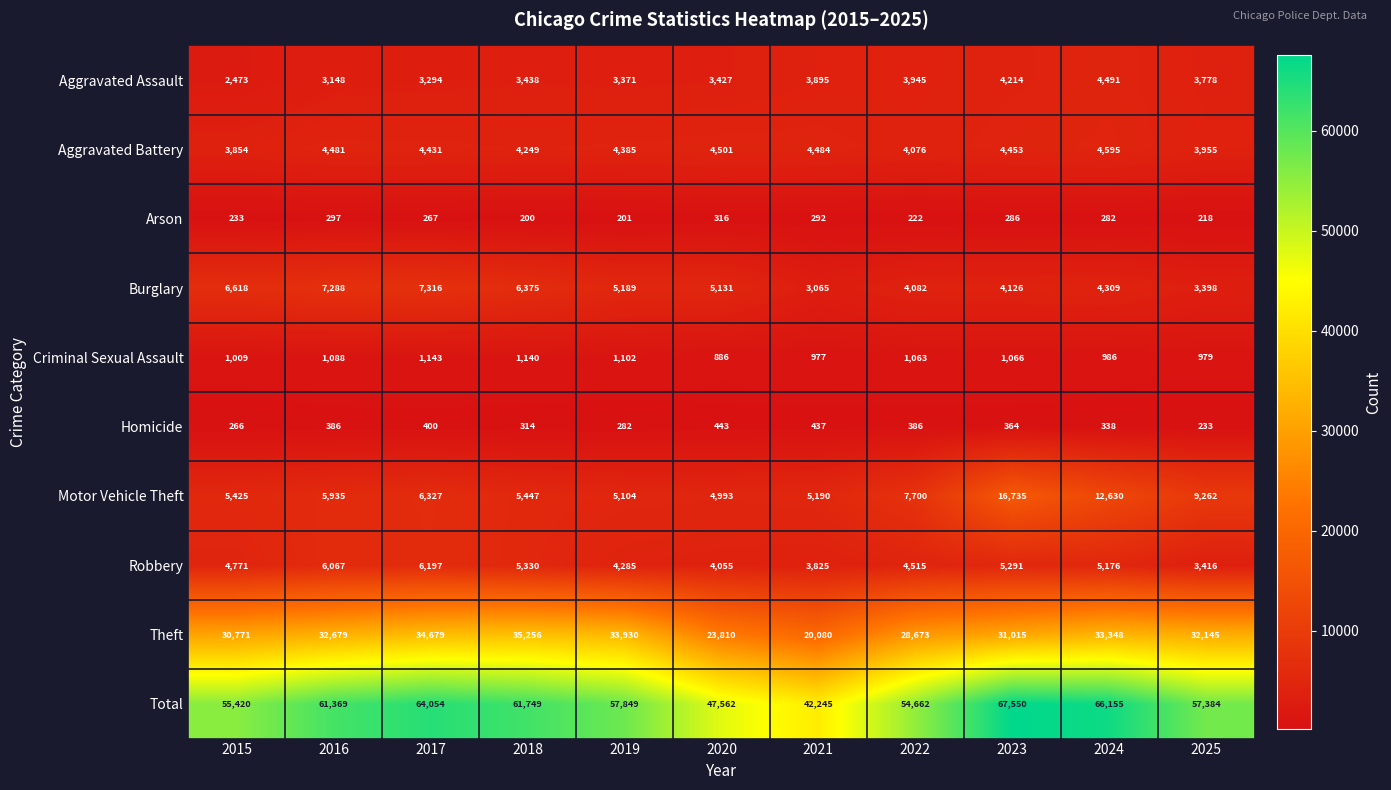

What is the difference between the Robbery values at 2020 and 2016?

2012